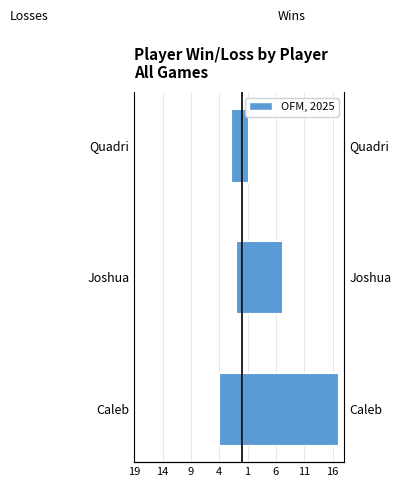

What is the value of the Wins bar at the 1st from the left?

17